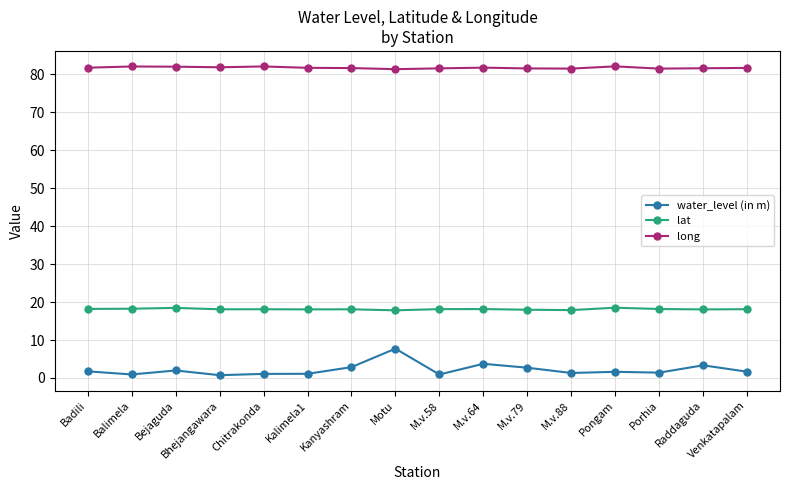

At Balimela, list the series in order from largest to smallest.

long, lat, water_level (in m)